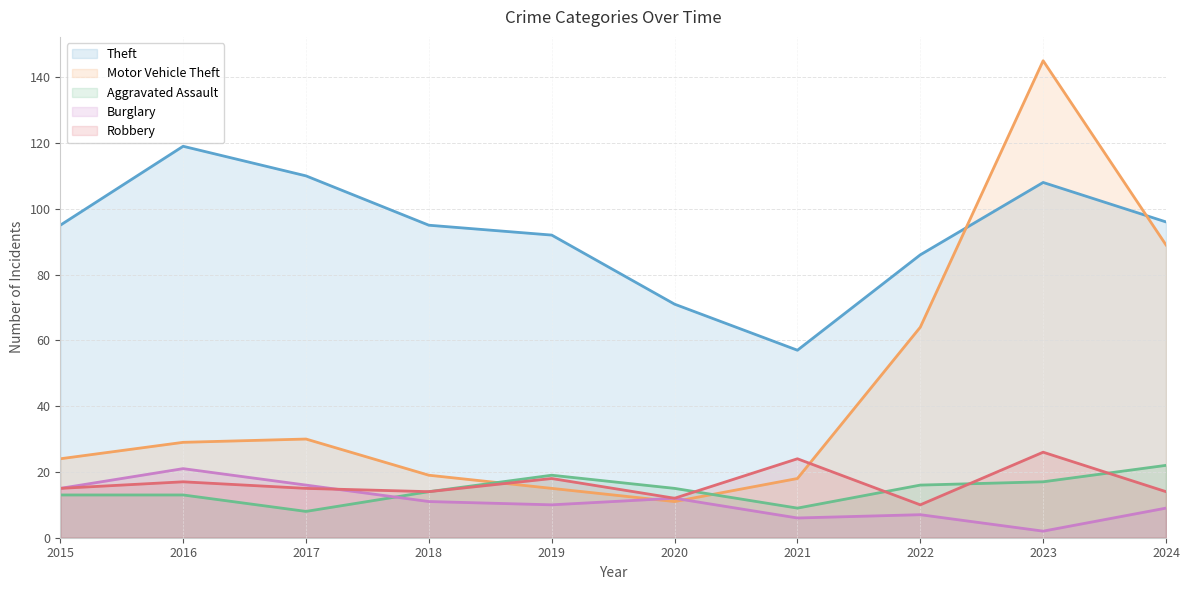

What is the value of the Theft point at the 4th from the left?

95